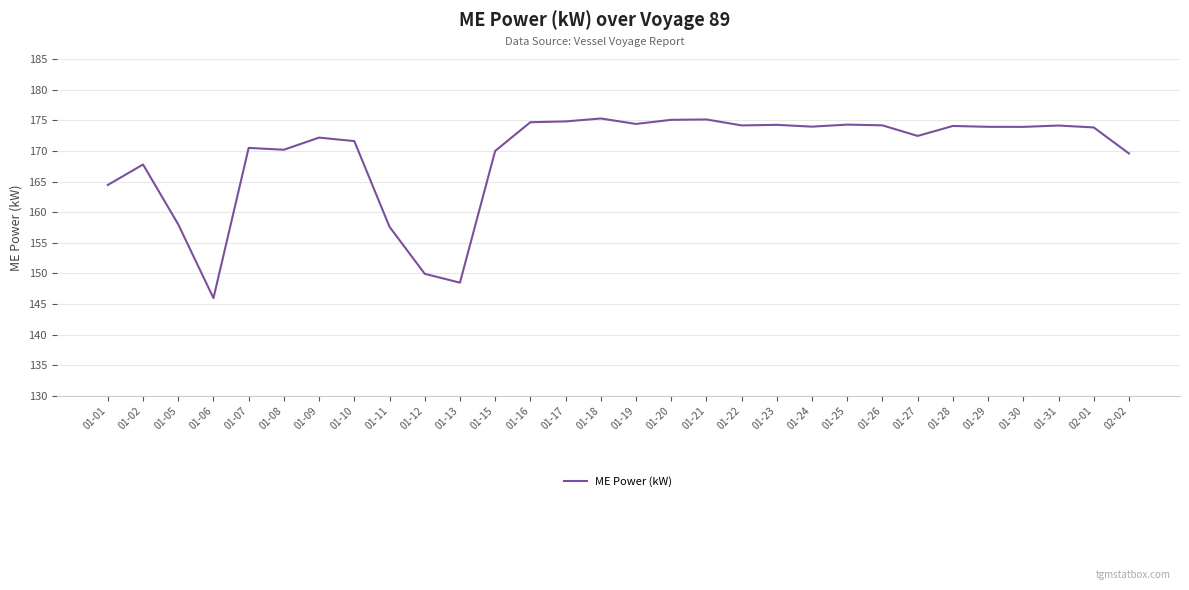

Where does the data first go above 173?

01-16